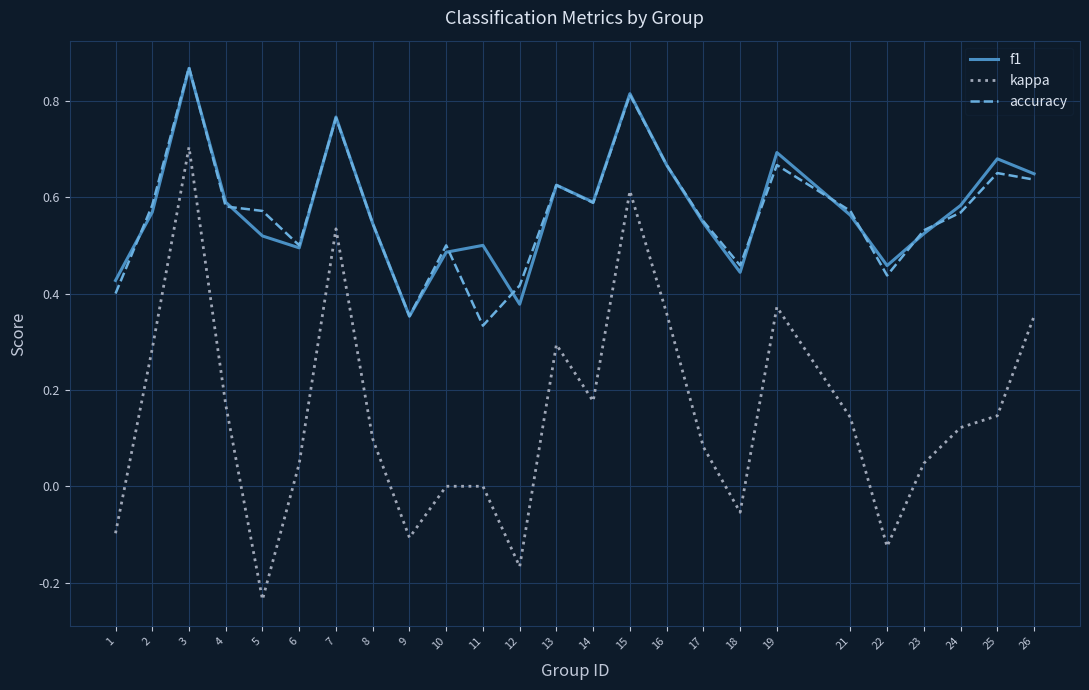

At which category is the sum across all series the highest?

3